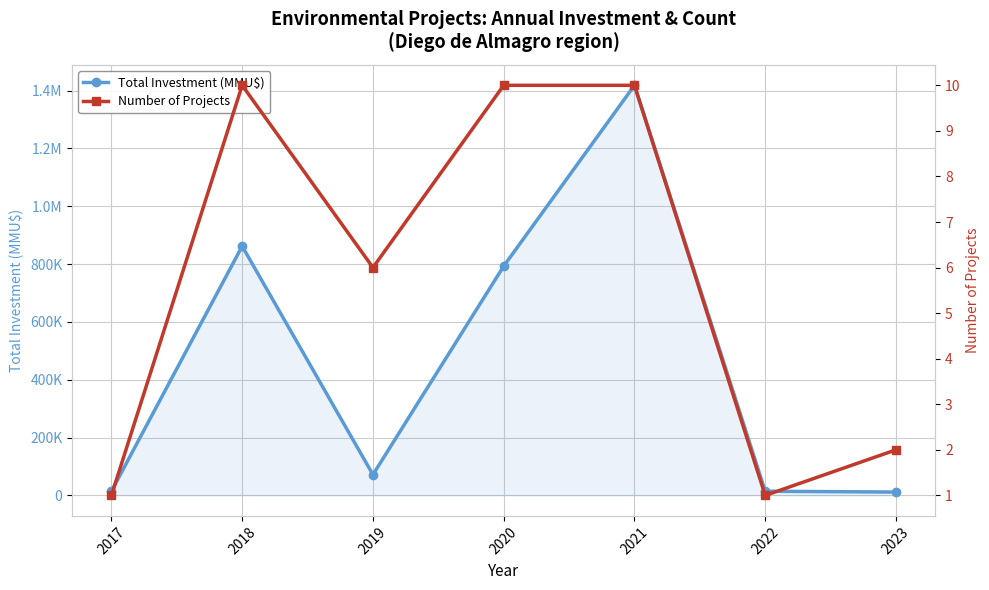

Does the chart display data point markers on the line(s)?

Yes